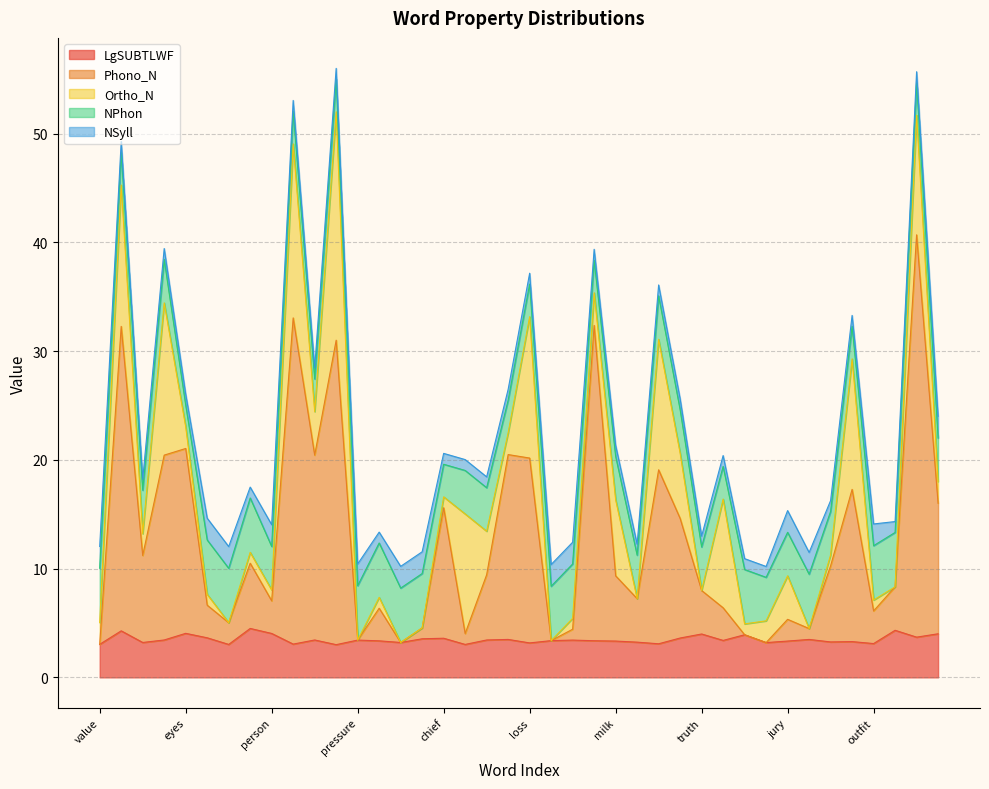

At which category does Phono_N reach its first local peak?

head